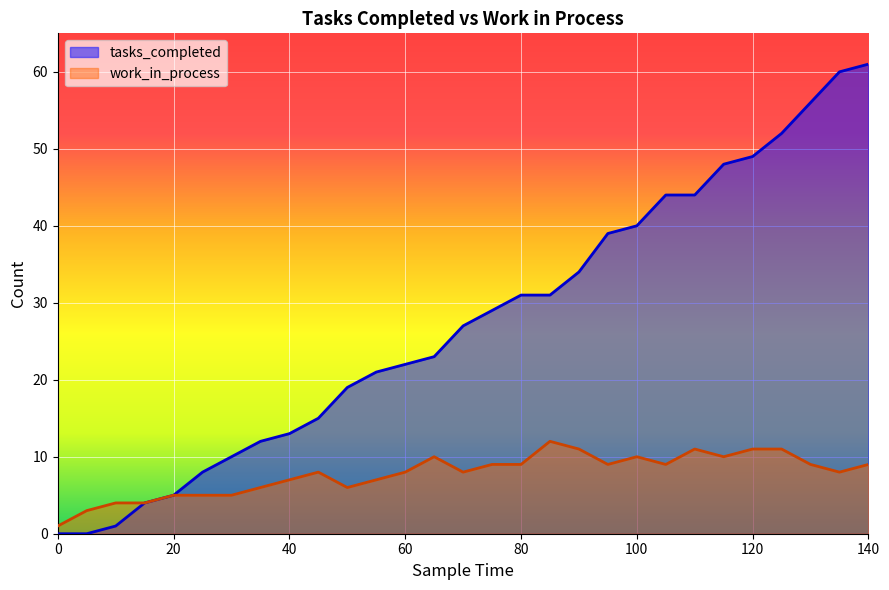

Reading left to right, transcribe all the data shown in this chart.

tasks_completed: 0	0	1	4	5	8	10	12	13	15	19	21	22	23	27	29	31	31	34	39	40	44	44	48	49	52	56	60	61
work_in_process: 1	3	4	4	5	5	5	6	7	8	6	7	8	10	8	9	9	12	11	9	10	9	11	10	11	11	9	8	9